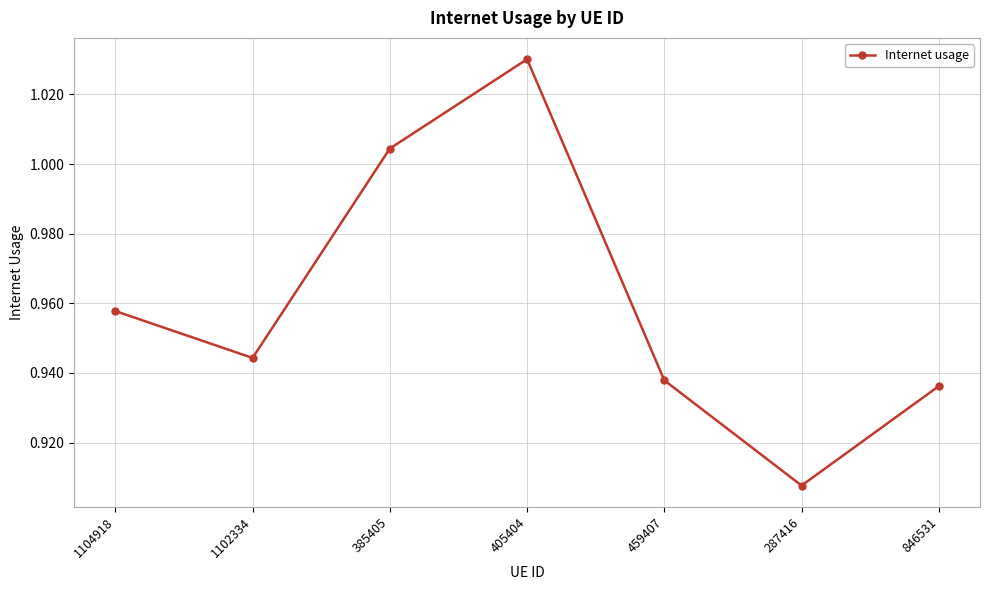

The chart shows a value of 1.5 at 405404. True or false?

False